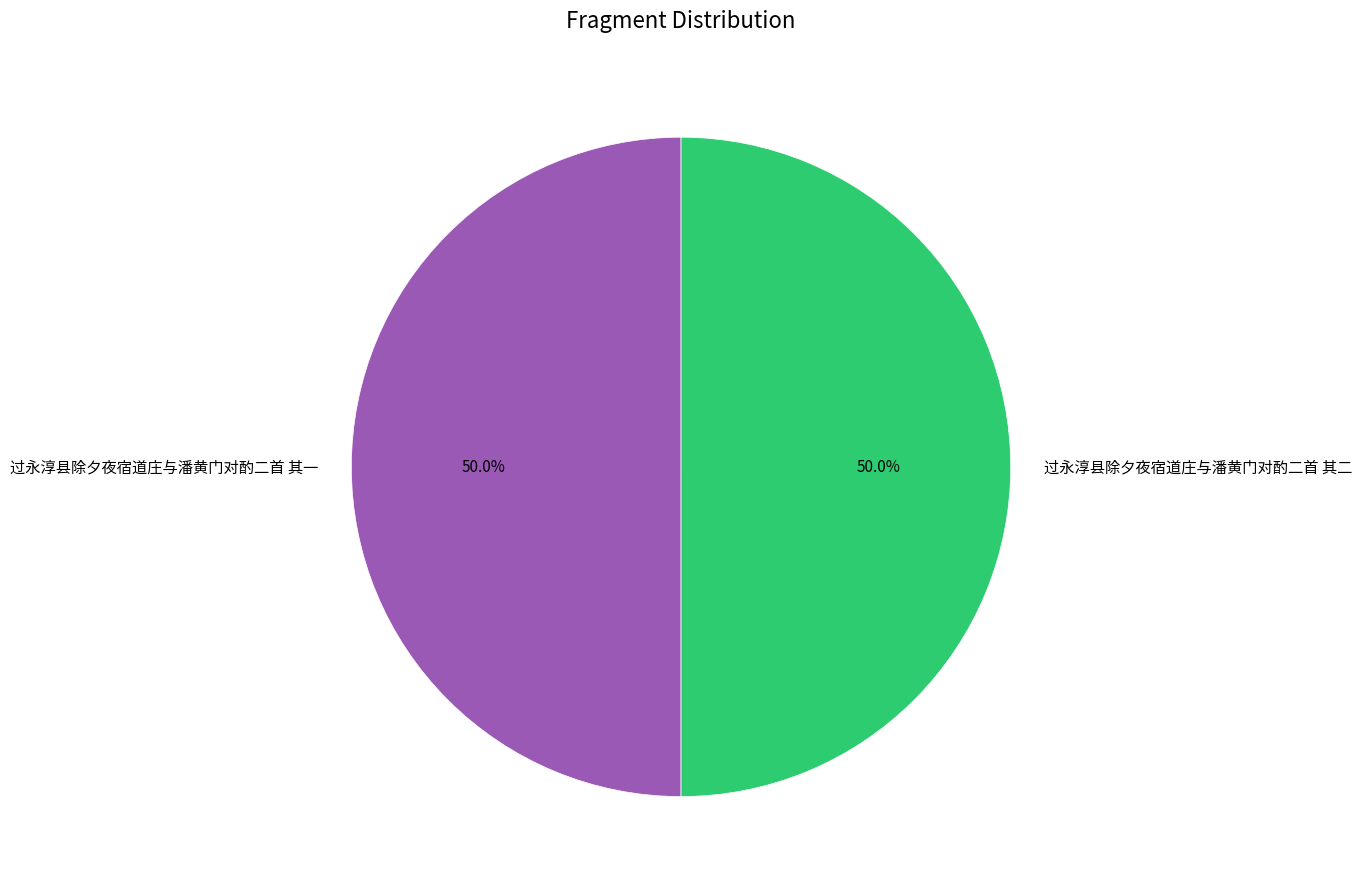

What percentage is the 过永淳县除夕夜宿道庄与潘黄门对酌二首 其二 slice, to the nearest percent?

50%